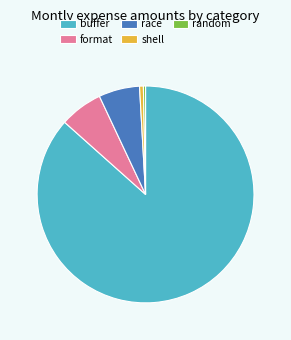

Is the sum of random and buffer greater than half?

Yes